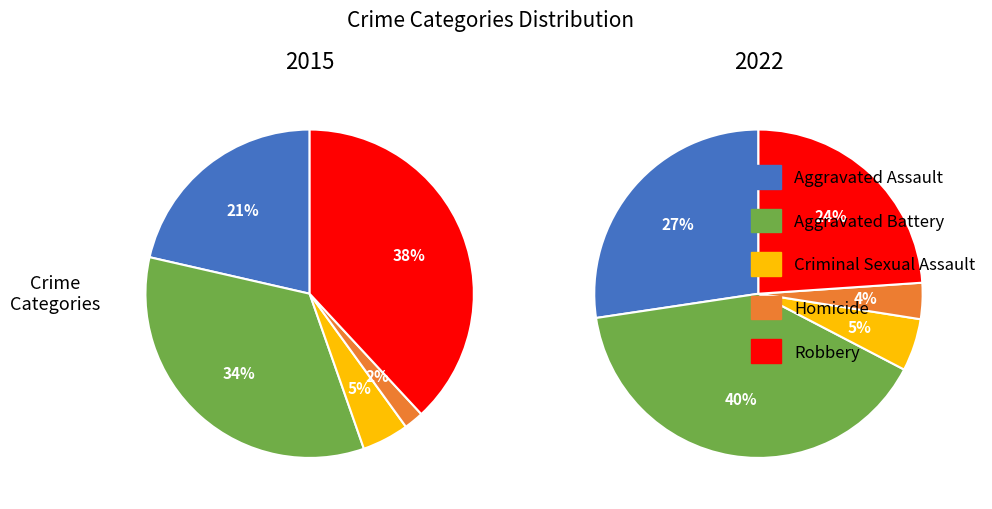

How much of the chart is everything except Homicide?

98.1%